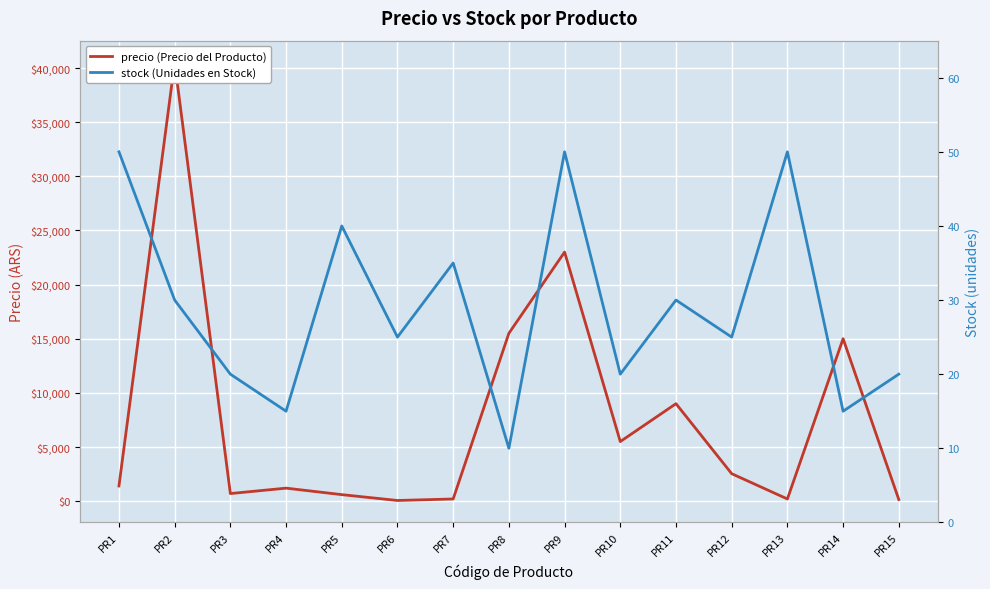

At how many categories does at least one series exceed 11090?

4